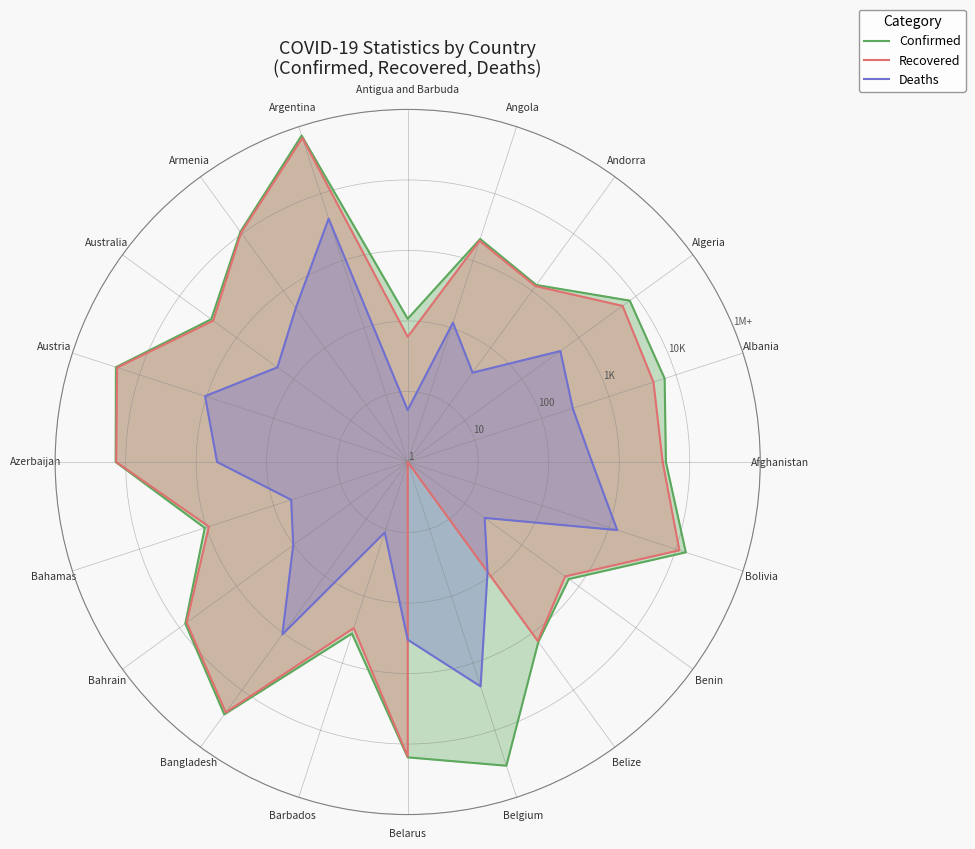

Rank the series at Afghanistan from highest to lowest value.

Confirmed, Recovered, Deaths